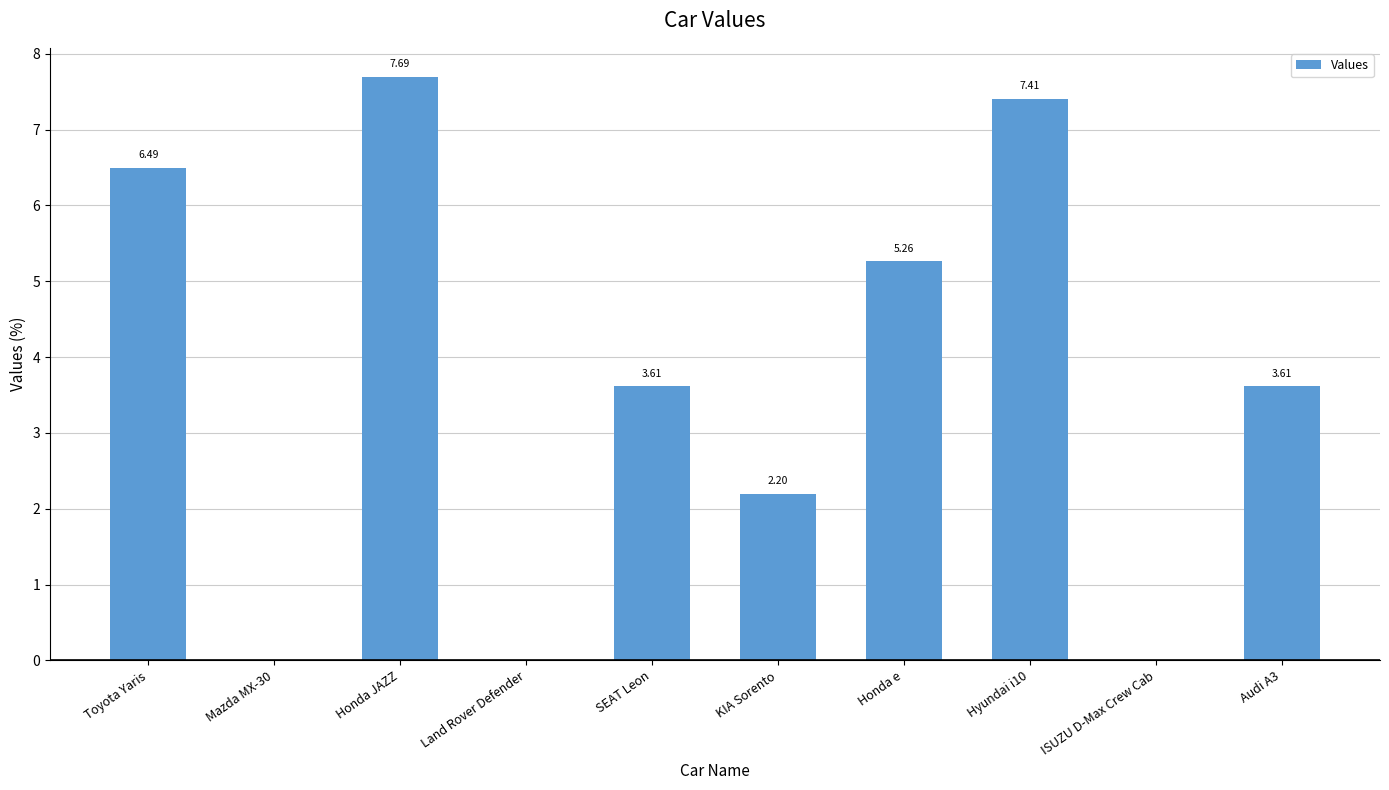

What is the sum of the values at ISUZU D-Max Crew Cab and Hyundai i10?

7.4